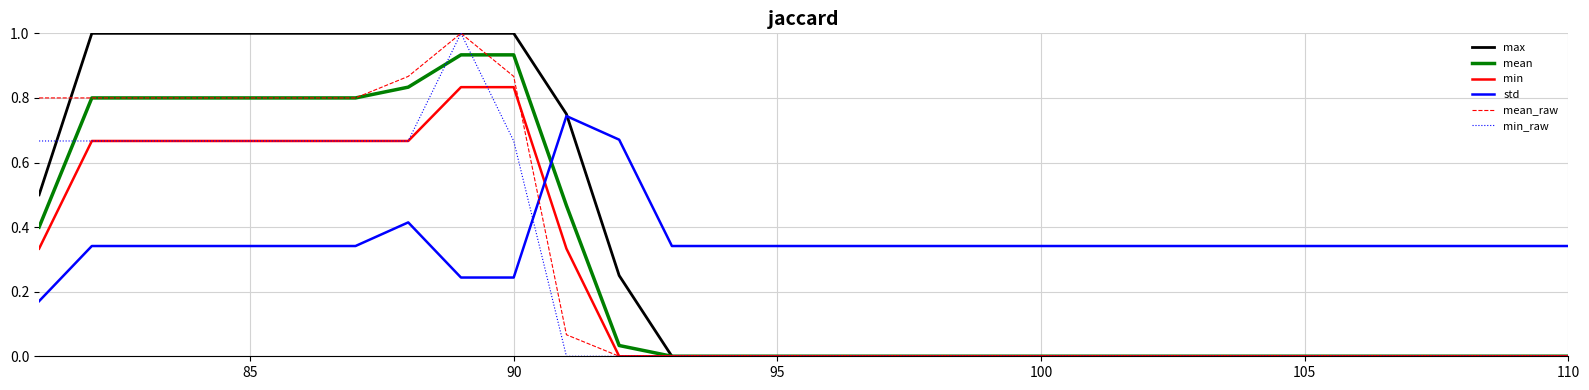

True or false: std has more than 2 points higher than both neighbors.

False